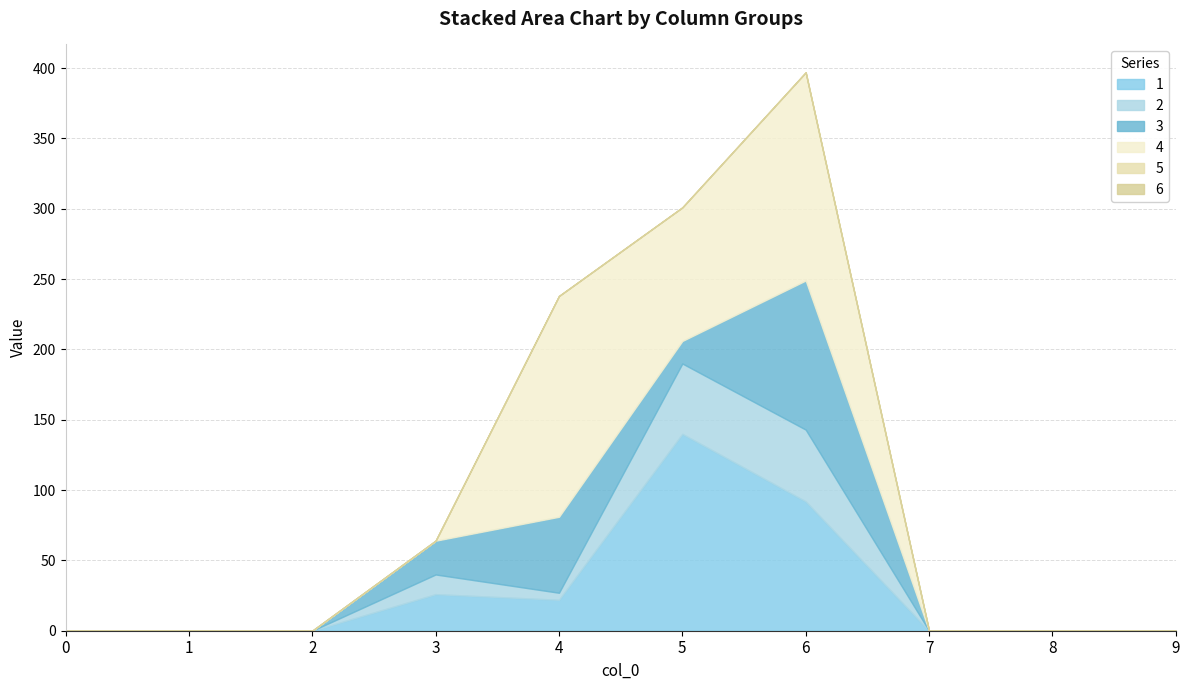

Reading right to left, what are all the values shown in this chart?

1: 0	0	0	92	140	22	26	0	0	0
2: 0	0	0	51	50	5	14	0	0	0
3: 0	0	0	106	16	54	24	0	0	0
4: 0	0	0	148	95	157	0	0	0	0
5: 0	0	0	0	0	0	0	0	0	0
6: 0	0	0	0	0	0	0	0	0	0